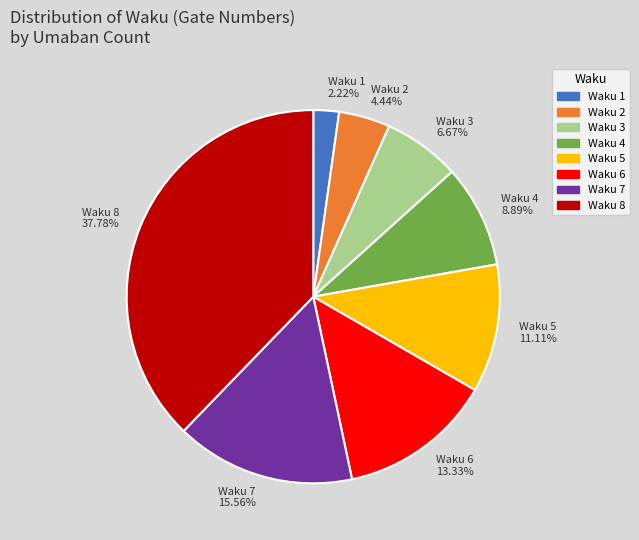

Is the sum of Waku 4 and Waku 8 greater than half?

No